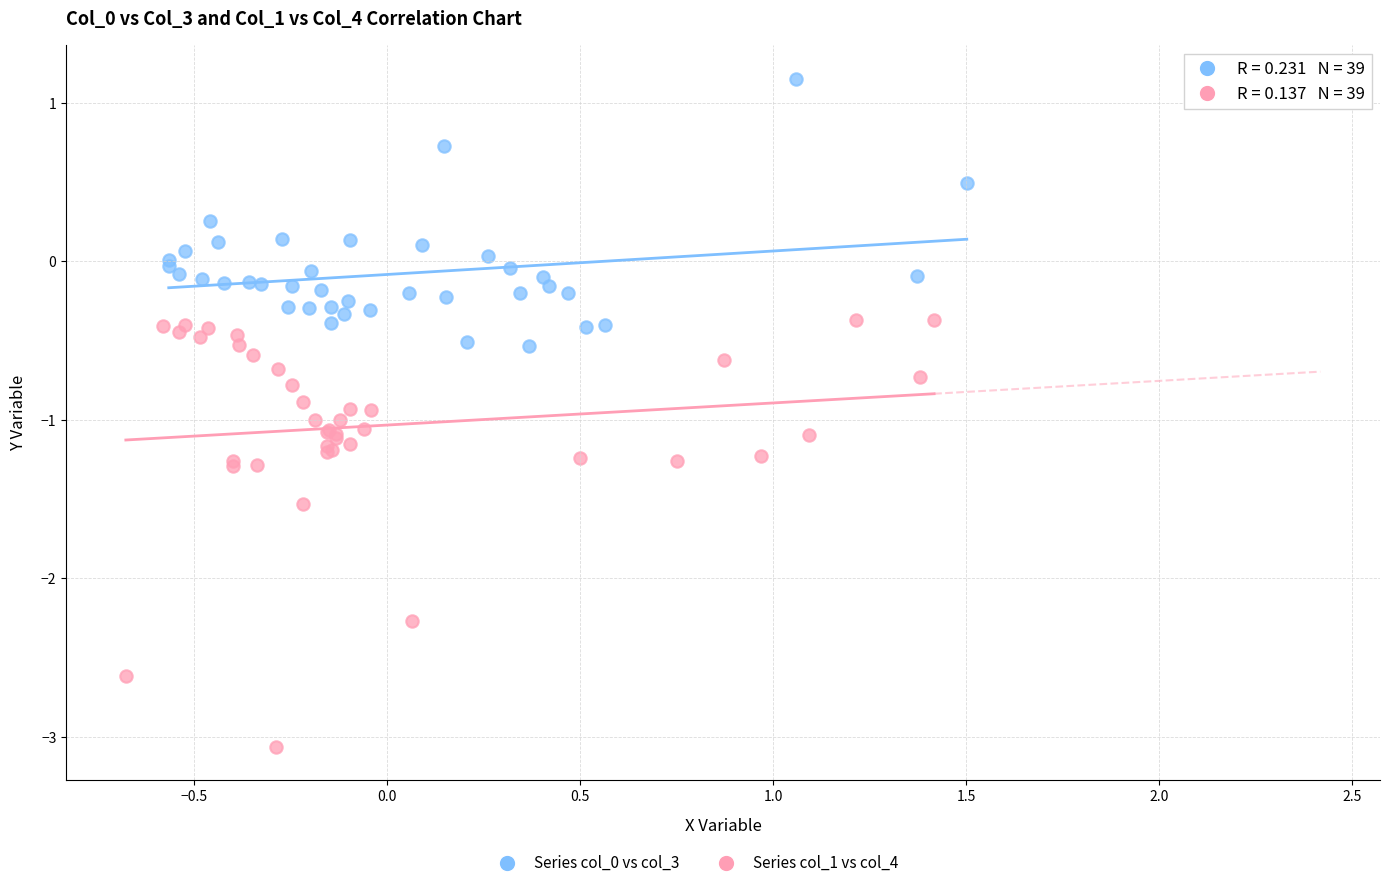

Which series reaches the minimum Y coordinate?

Series col_1 vs col_4